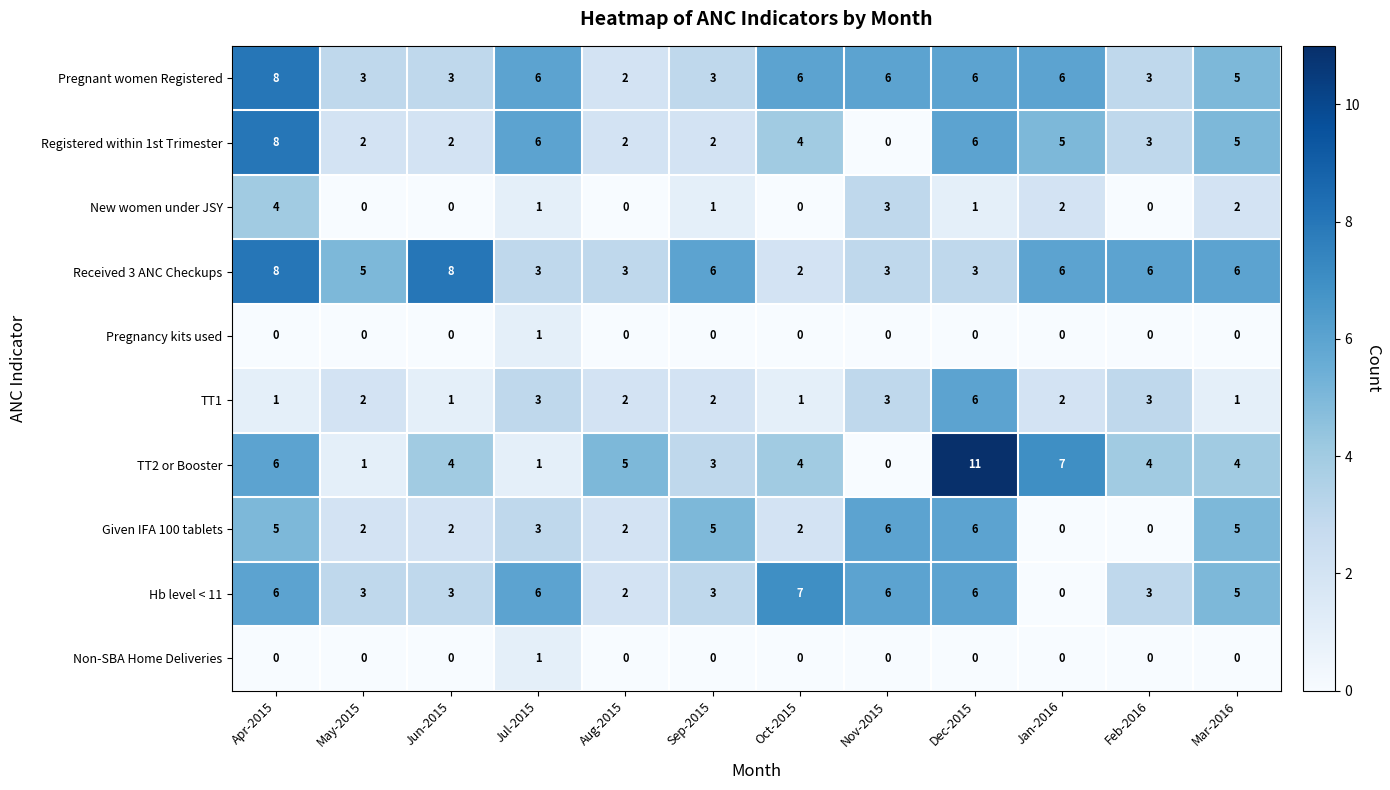

Which series has the largest range (max minus min)?

TT2 or Booster